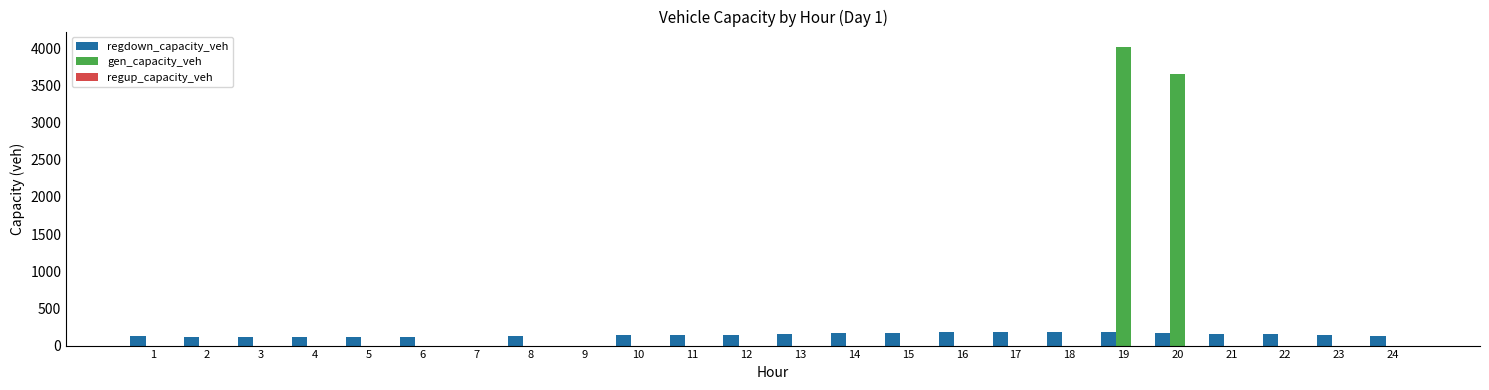

At which category is the sum across all series the highest?

19